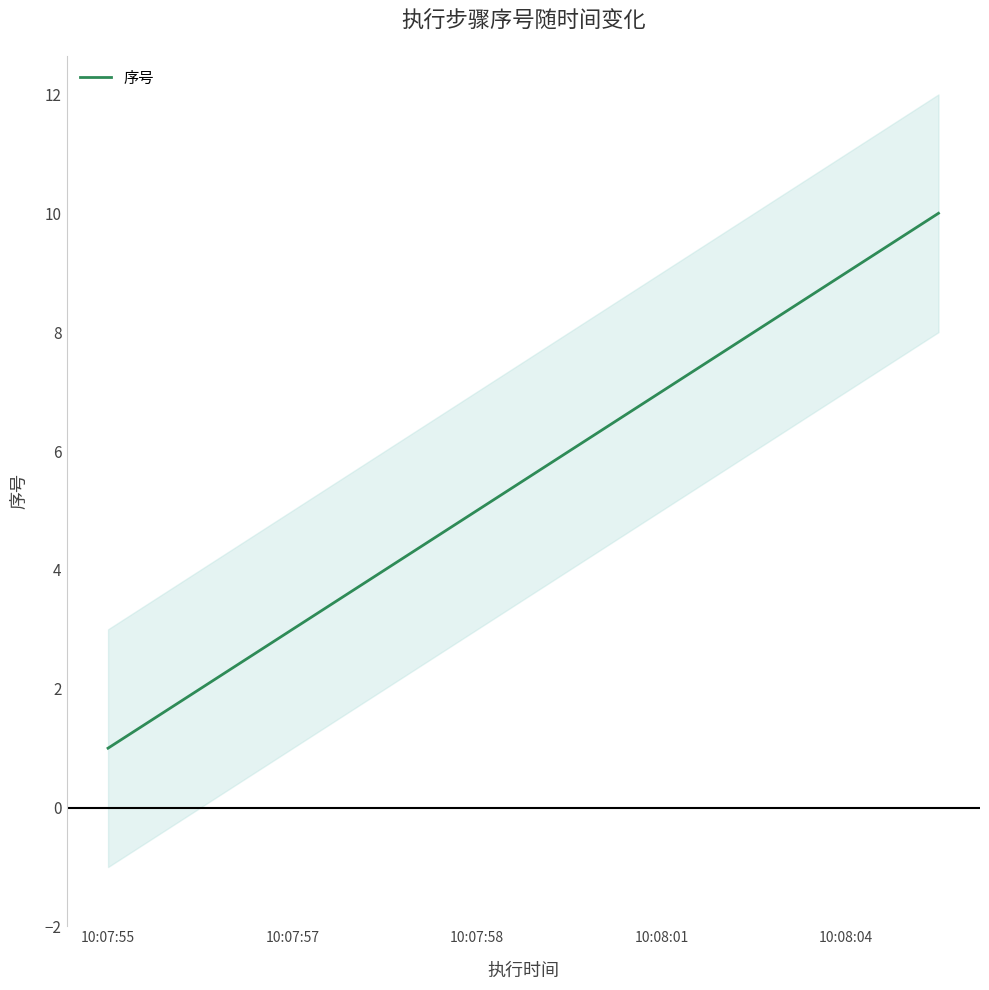

What is the difference between the maximum and second lowest values?

8